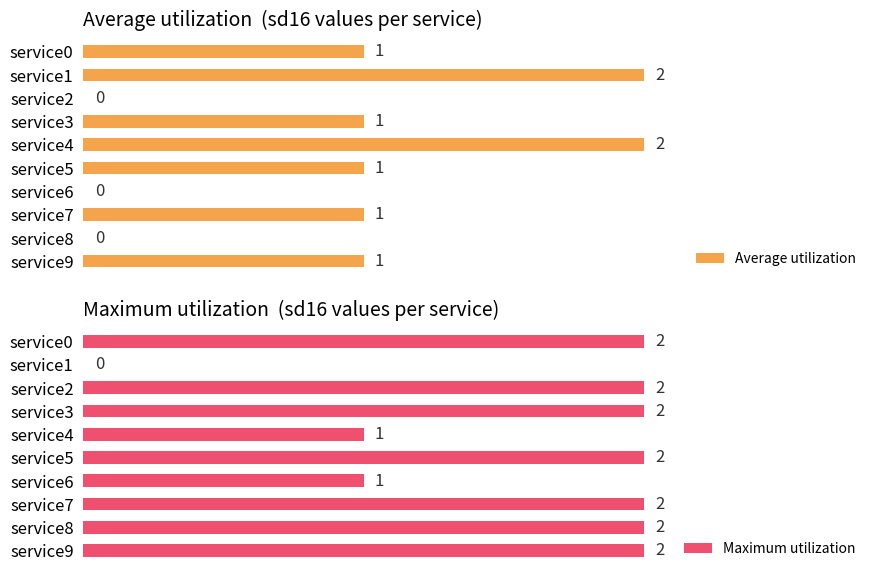

What is the difference between the second highest and second lowest values in the Maximum utilization series?

1